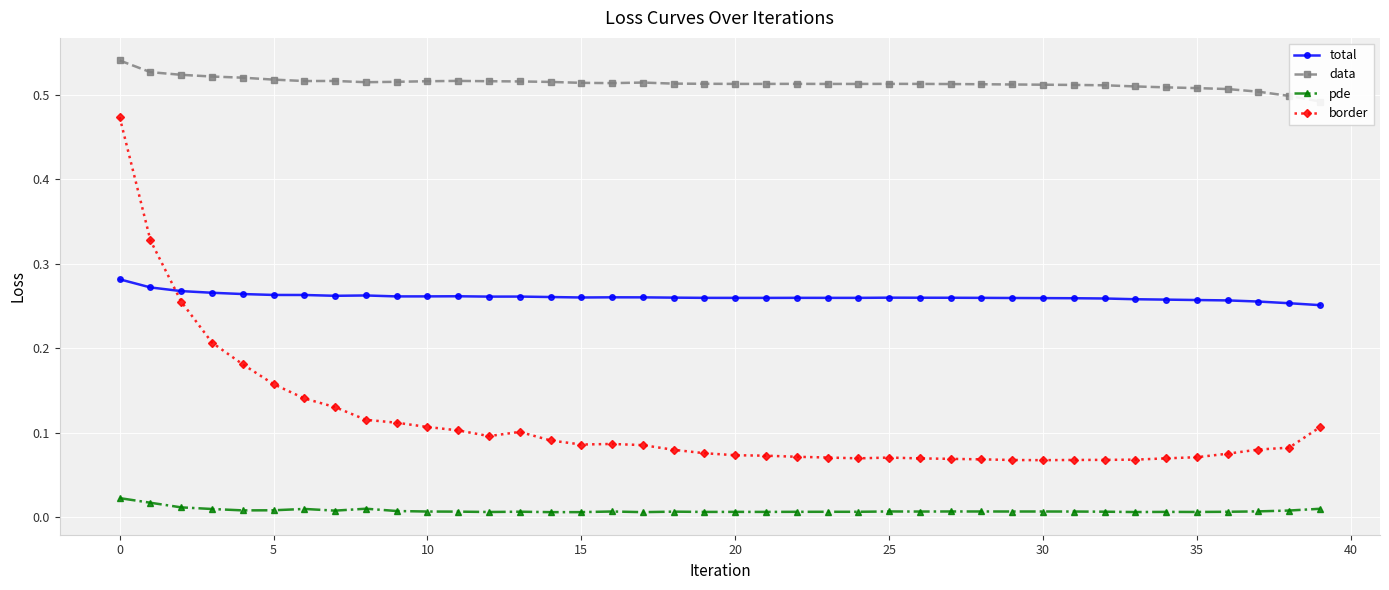

What are all the series names shown in the legend?

total, data, pde, border